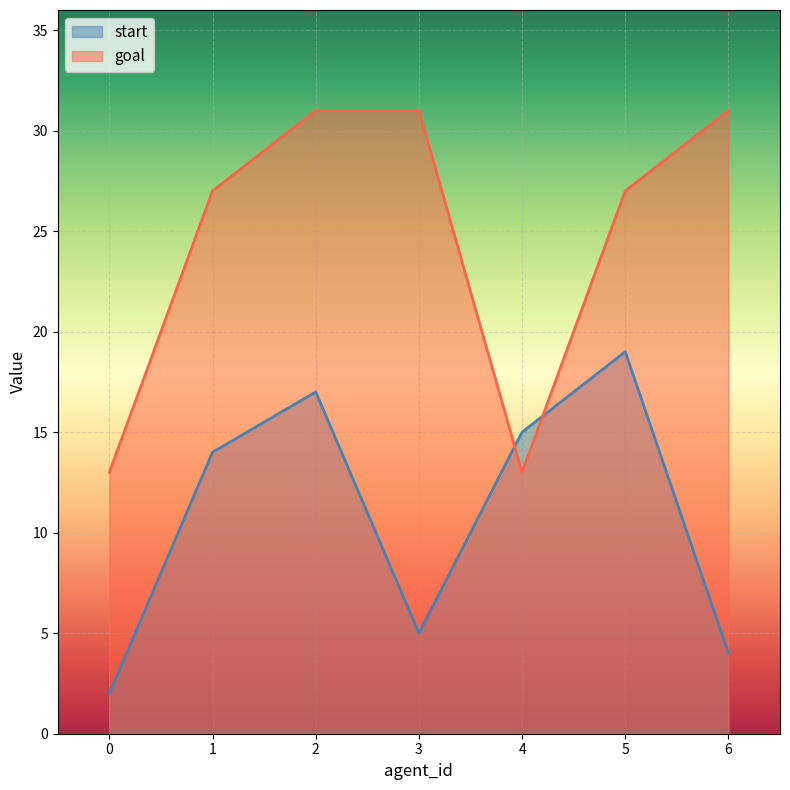

True or false: goal has more than 2 interior local peaks.

False